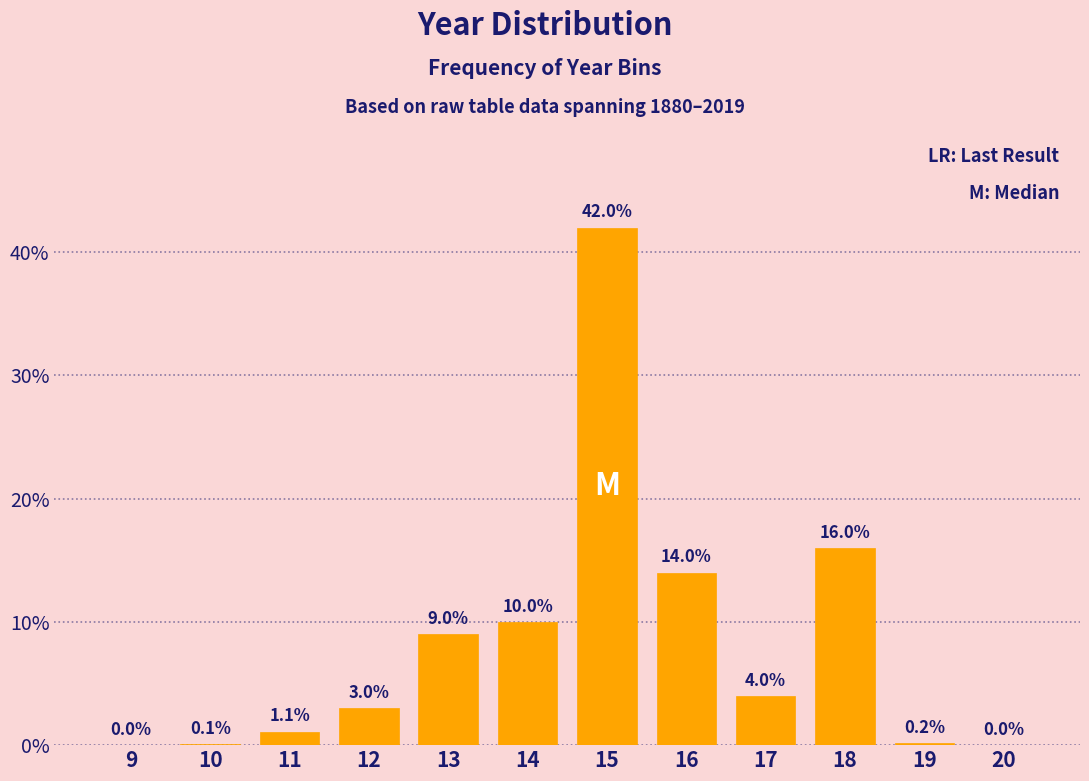

Reading left to right, extract all data points from this chart.

9=0.0	10=0.1	11=1.1	12=3.0	13=9.0	14=10.0	15=42.0	16=14.0	17=4.0	18=16.0	19=0.2	20=0.0